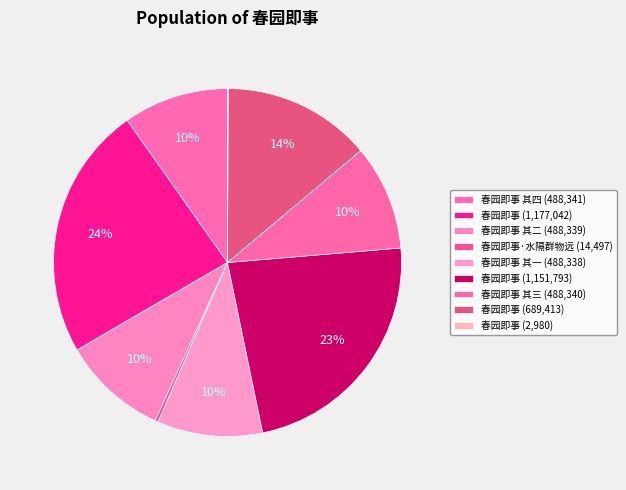

What is the largest slice in the pie chart?

春园即事 (1,177,042)